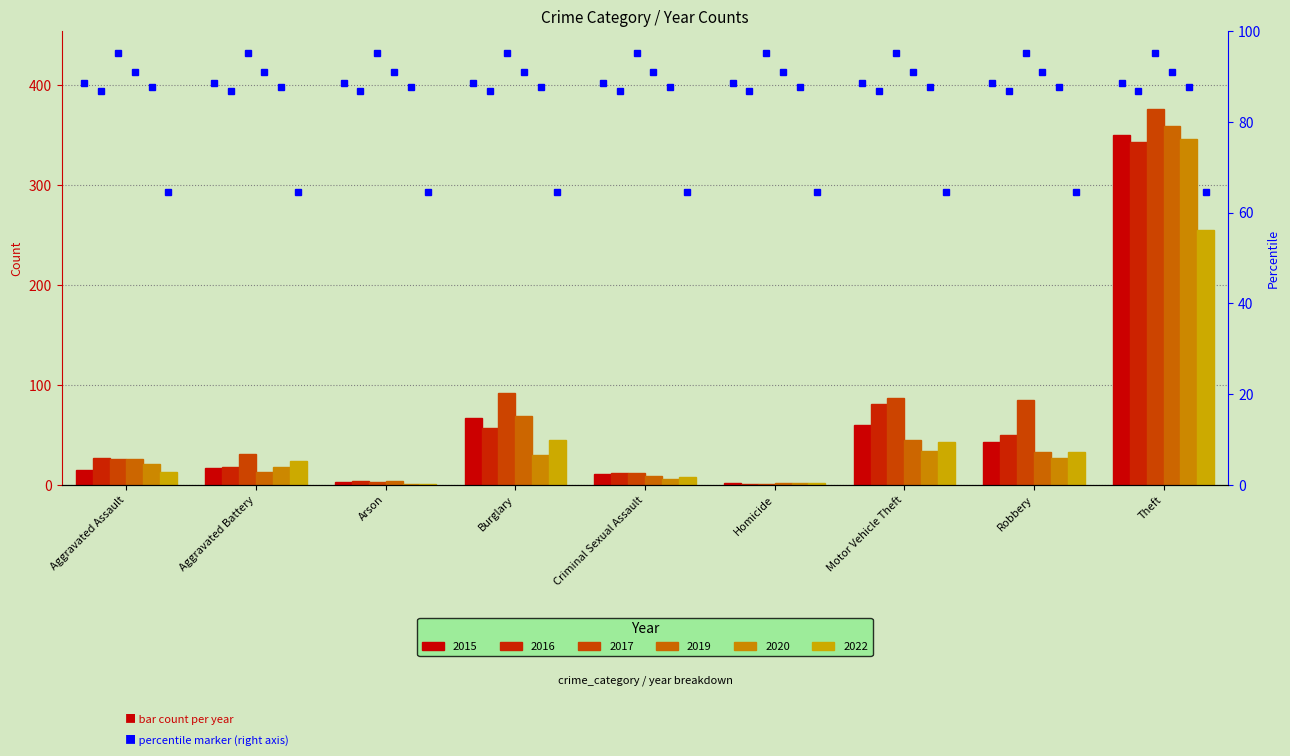

List the labels in order of 2019 value, largest first.

Theft, Burglary, Motor Vehicle Theft, Robbery, Aggravated Assault, Aggravated Battery, Criminal Sexual Assault, Arson, Homicide